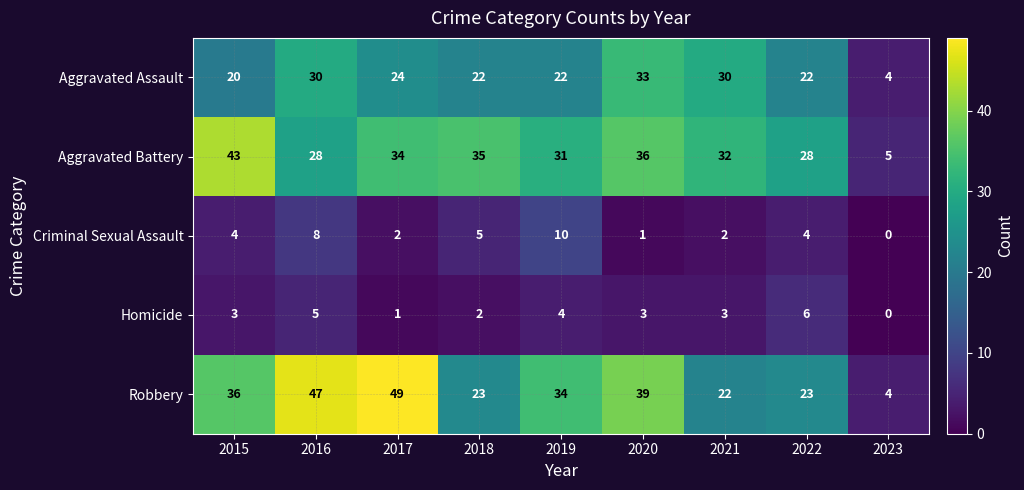

The Robbery series shows 49 at 2017. True or false?

True